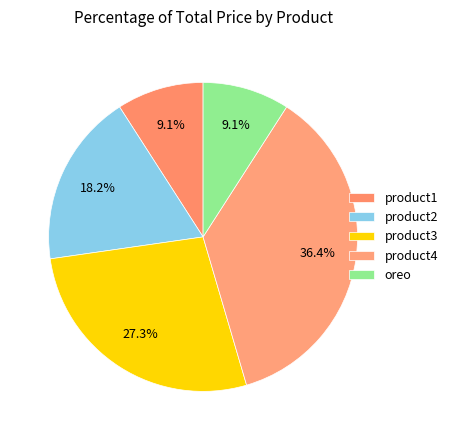

How many slices are in this pie chart?

5